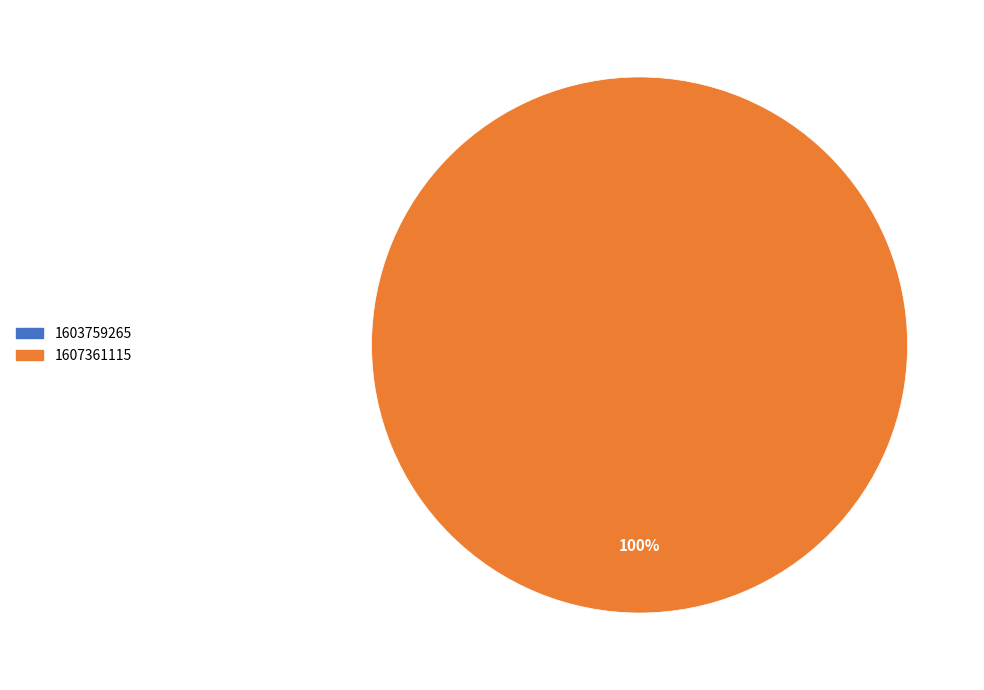

The 1607361115 slice represents 100% of the pie. True or false?

True